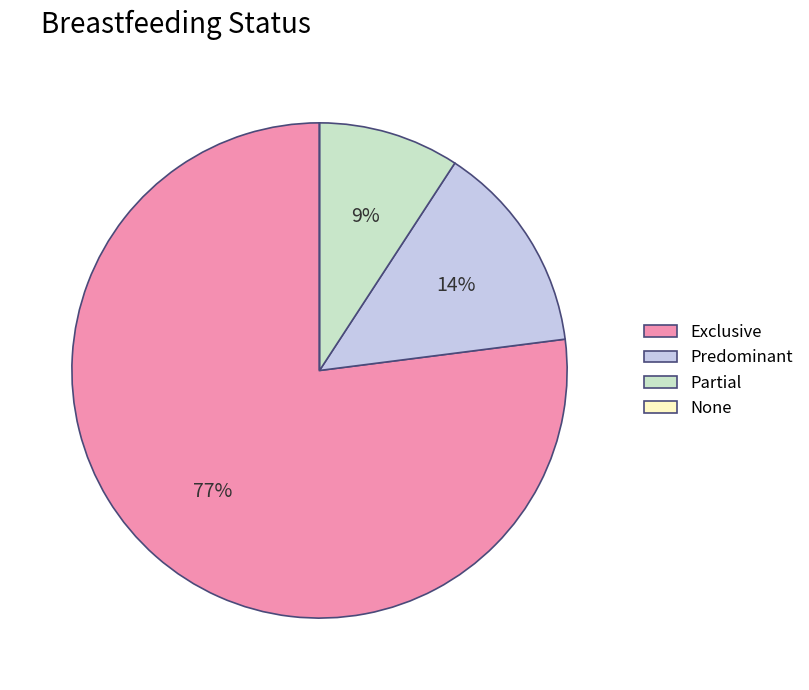

True or false: Exclusive accounts for 90% of the total.

False